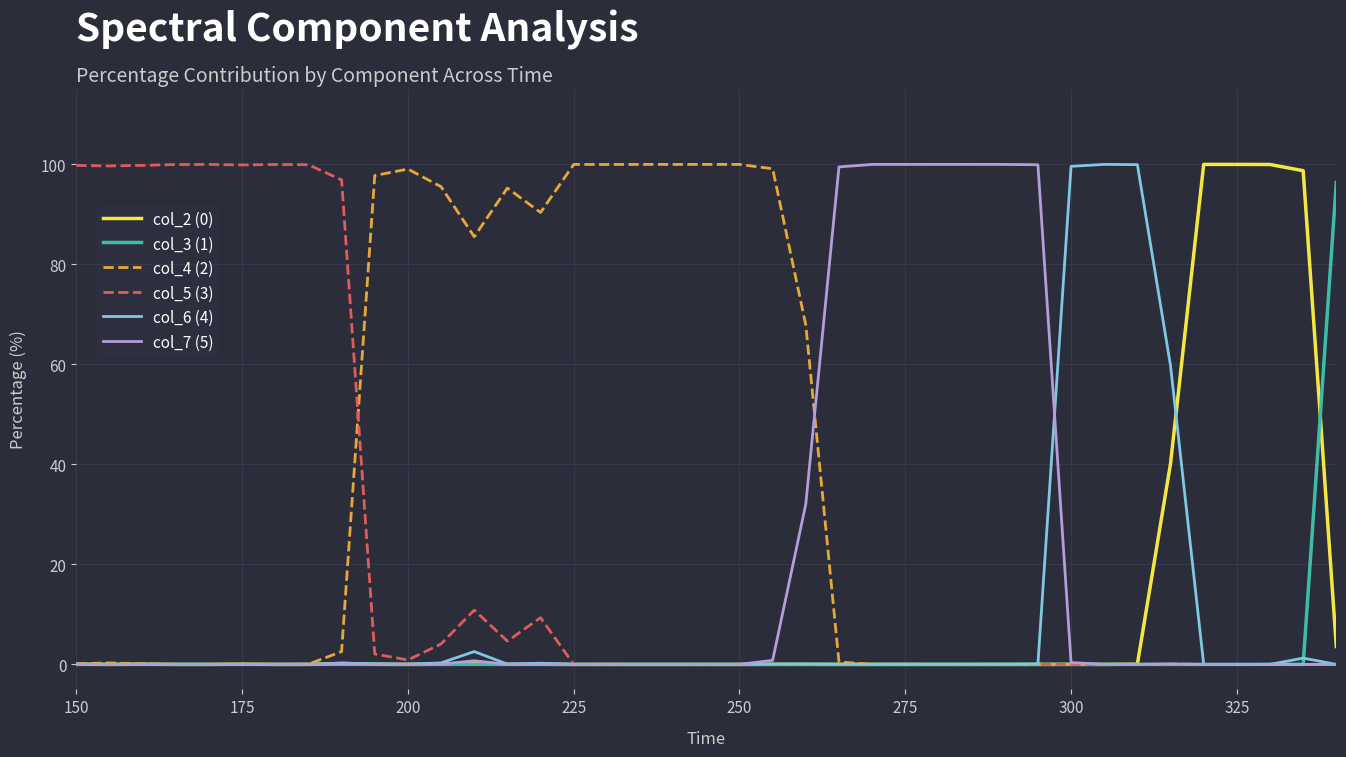

Which series has the largest total across all categories?

col_4 (2)